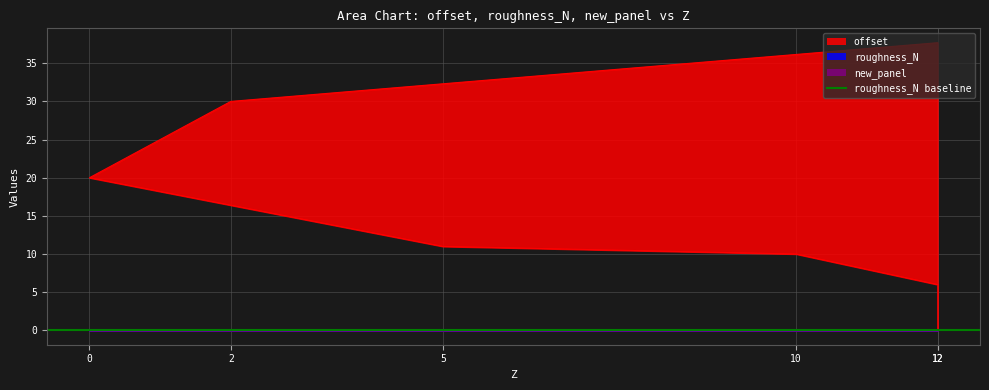

True or false: offset has a value of 20.0 at 0.

True